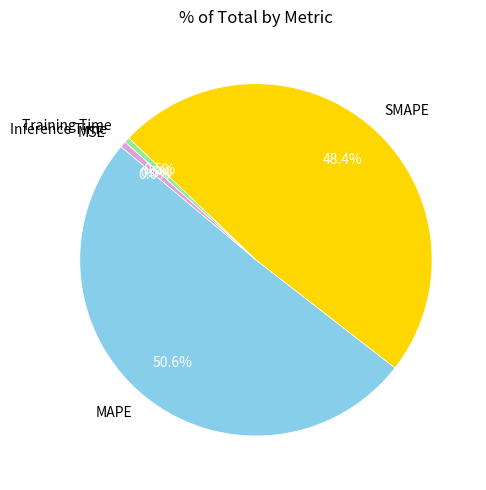

Between SMAPE and Training Time, which is larger?

SMAPE